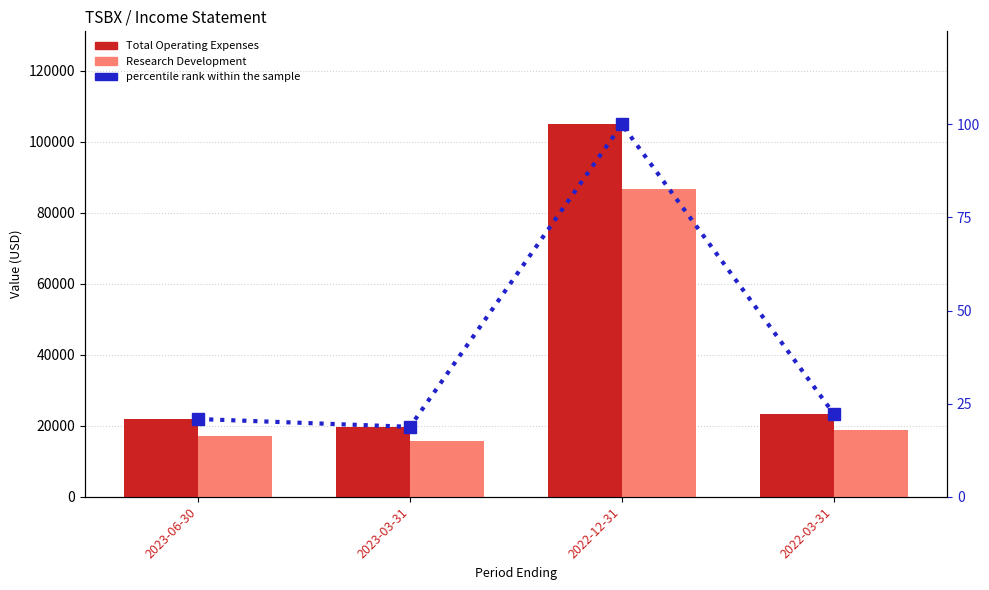

Is the value of percentile rank within the sample at 2023-03-31 greater than the value of Research Development at 2022-03-31?

No